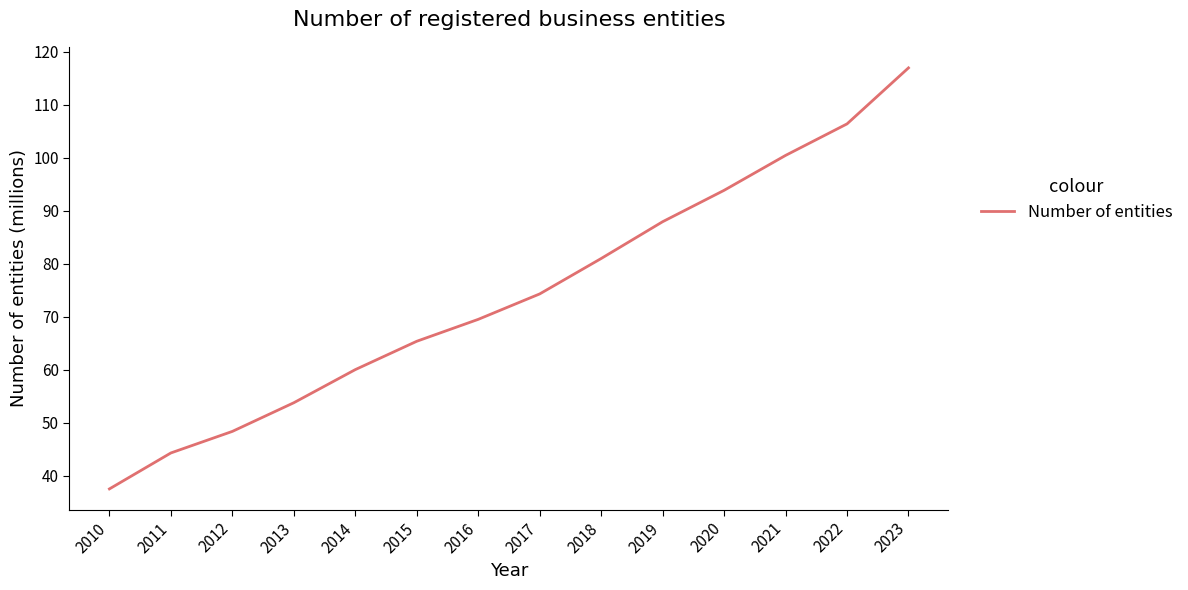

Is this an area chart (filled region under the line)?

No